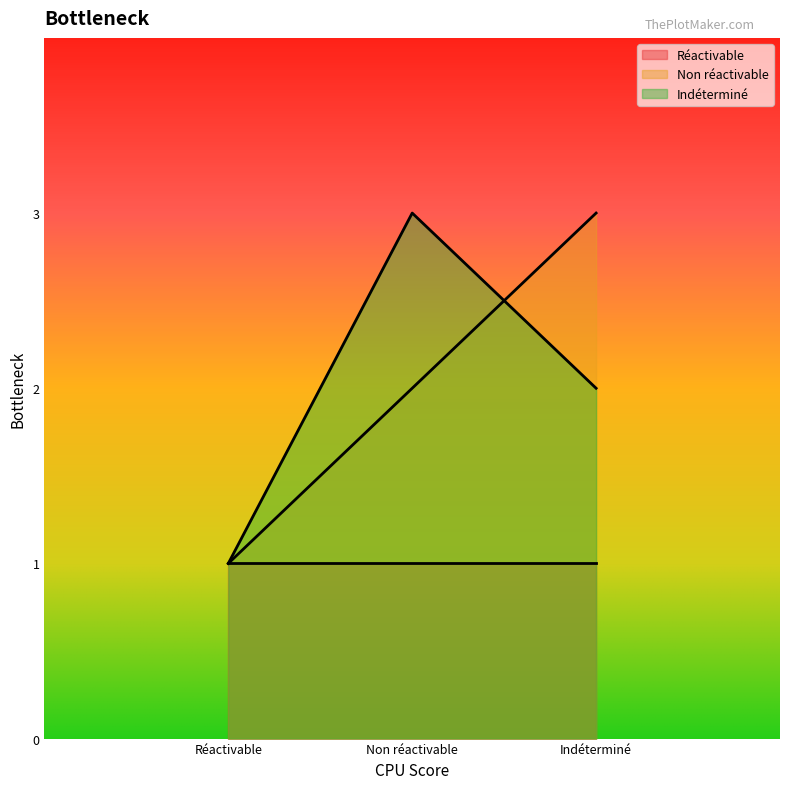

What is the sum of all Indéterminé values?

6